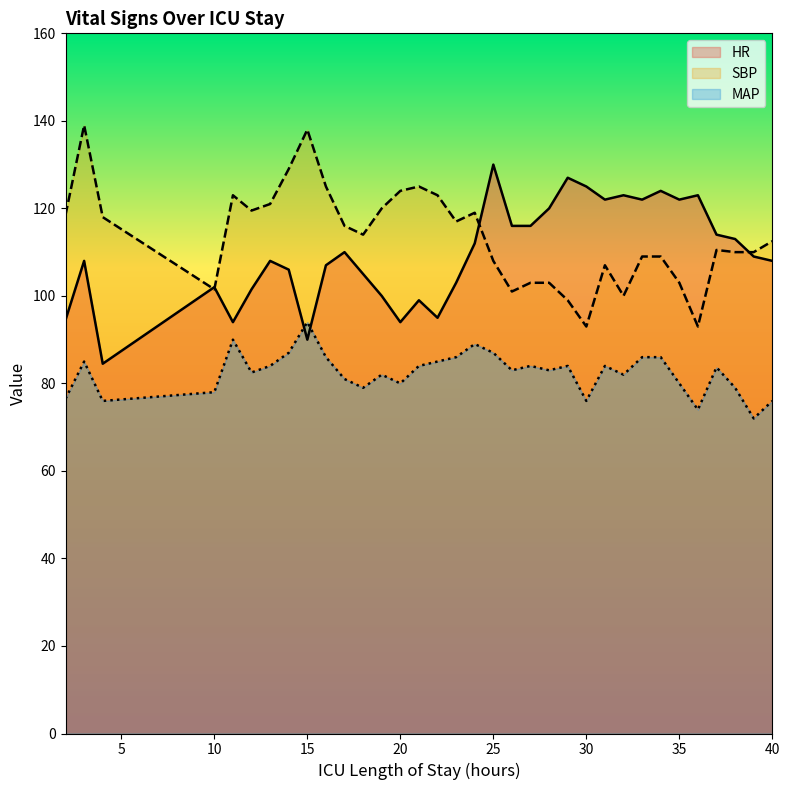

What is the minimum value for SBP?

93.0